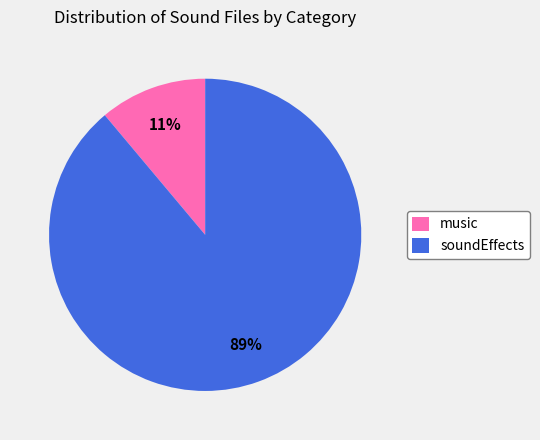

What is the largest slice in the pie chart?

soundEffects